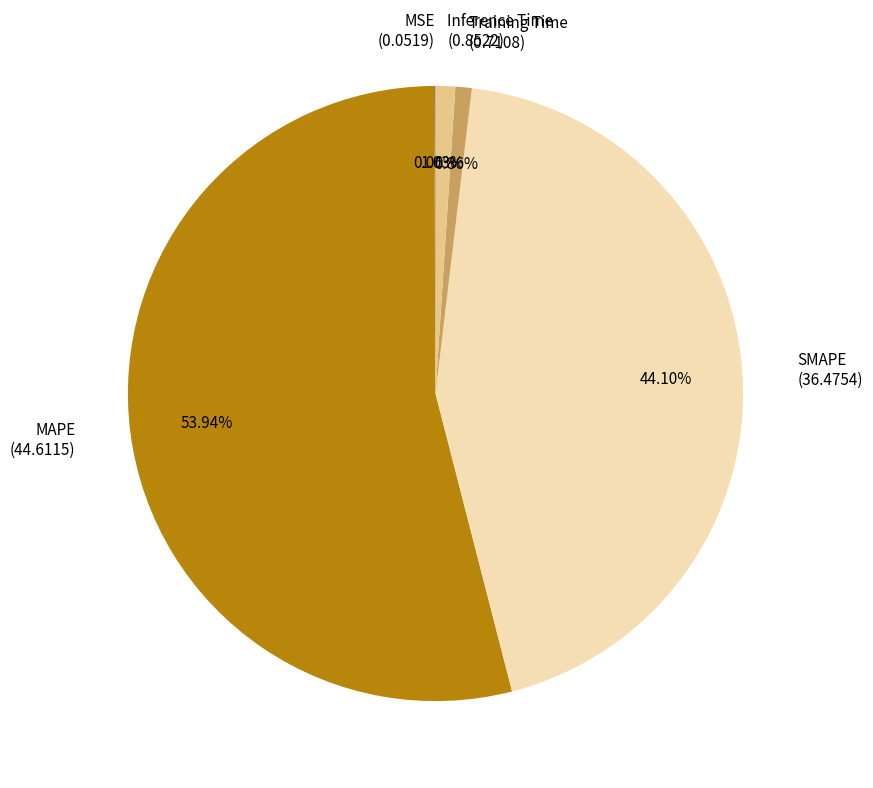

Is there any slice that represents more than half of the pie?

Yes